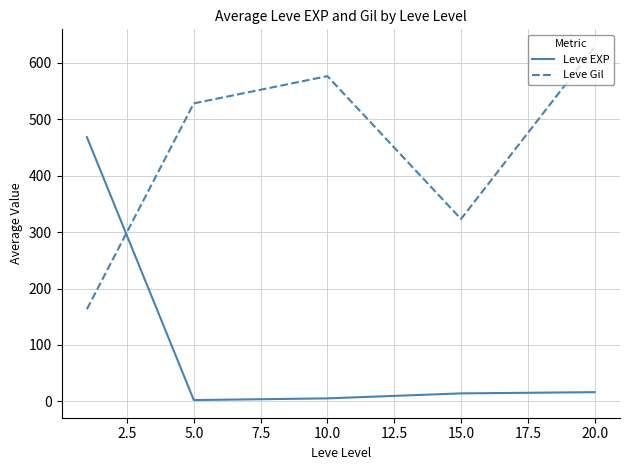

How many series are shown in this chart?

2